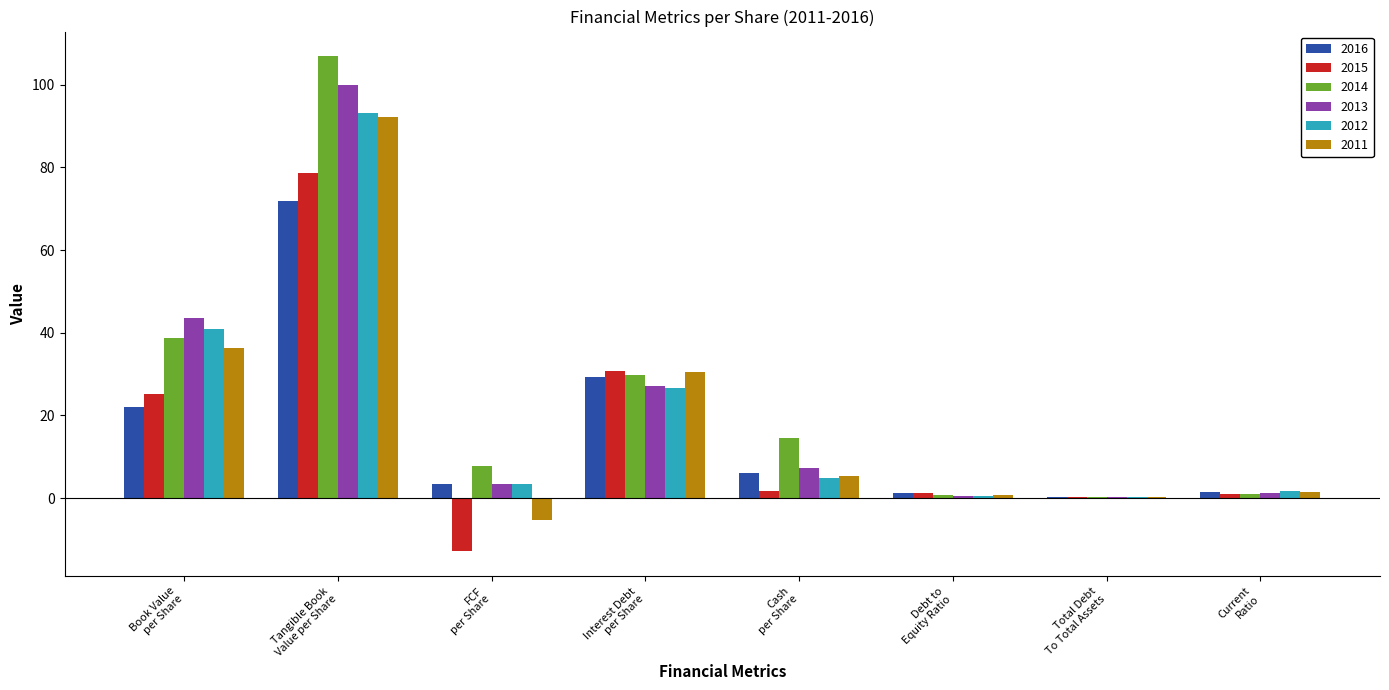

What is the sum of all 2016 values?

136.1